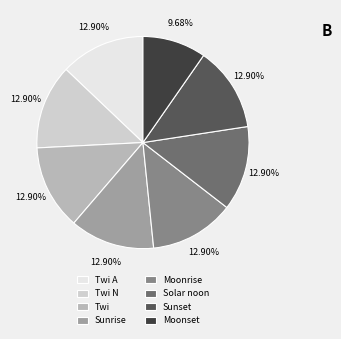

To the nearest percent, what is the average slice percentage?

12%